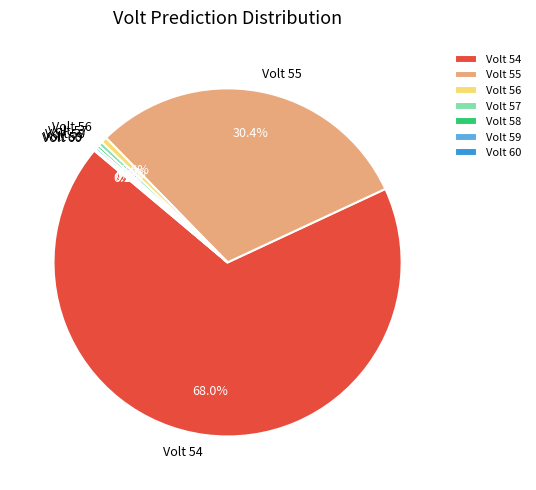

What percentage is NOT represented by Volt 54?

32.0%